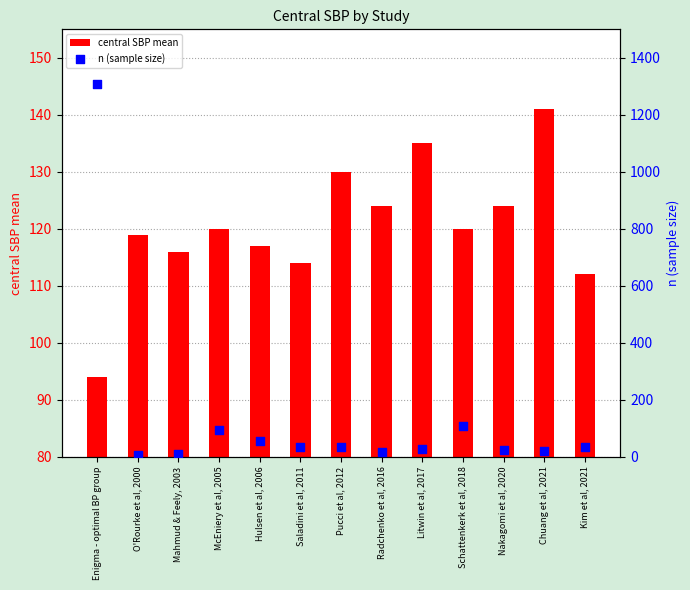

At how many categories does at least one series exceed 438?

1